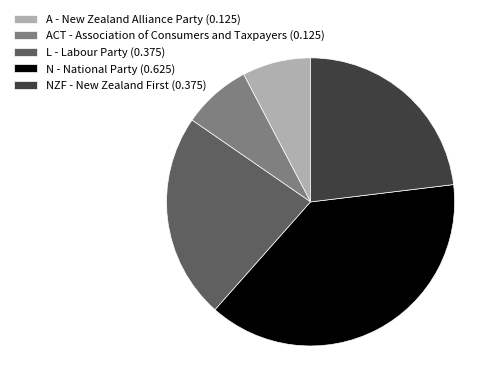

Do A - New Zealand Alliance Party (0.125) and N - National Party (0.625) together represent more than half of the pie?

No